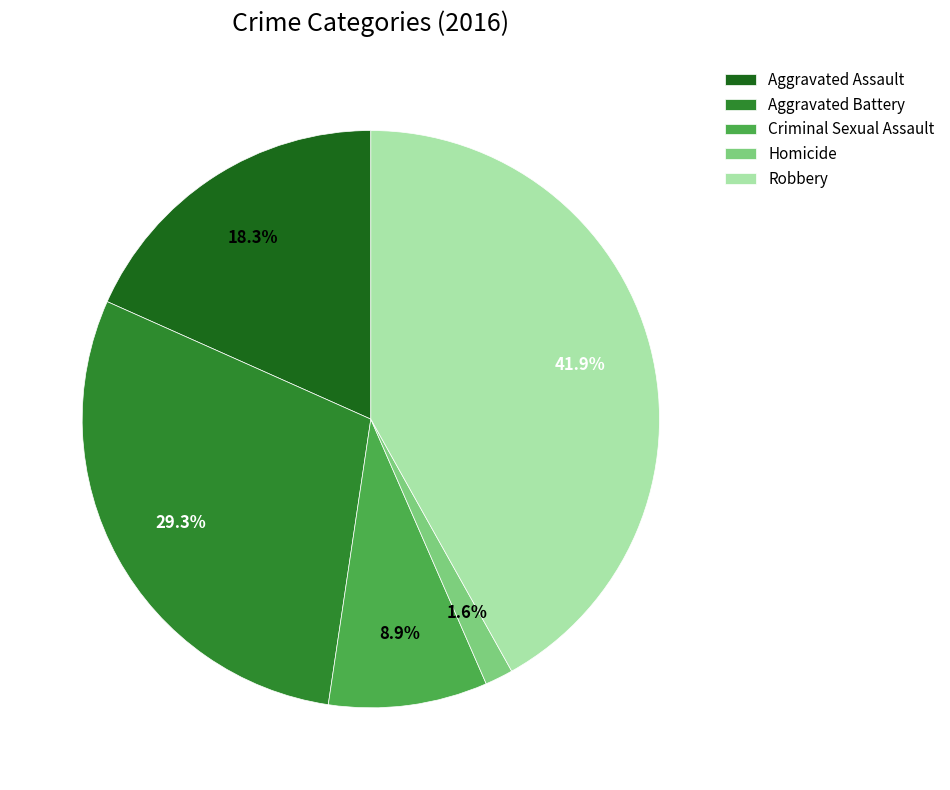

True or false: Homicide accounts for 2% of the total.

True